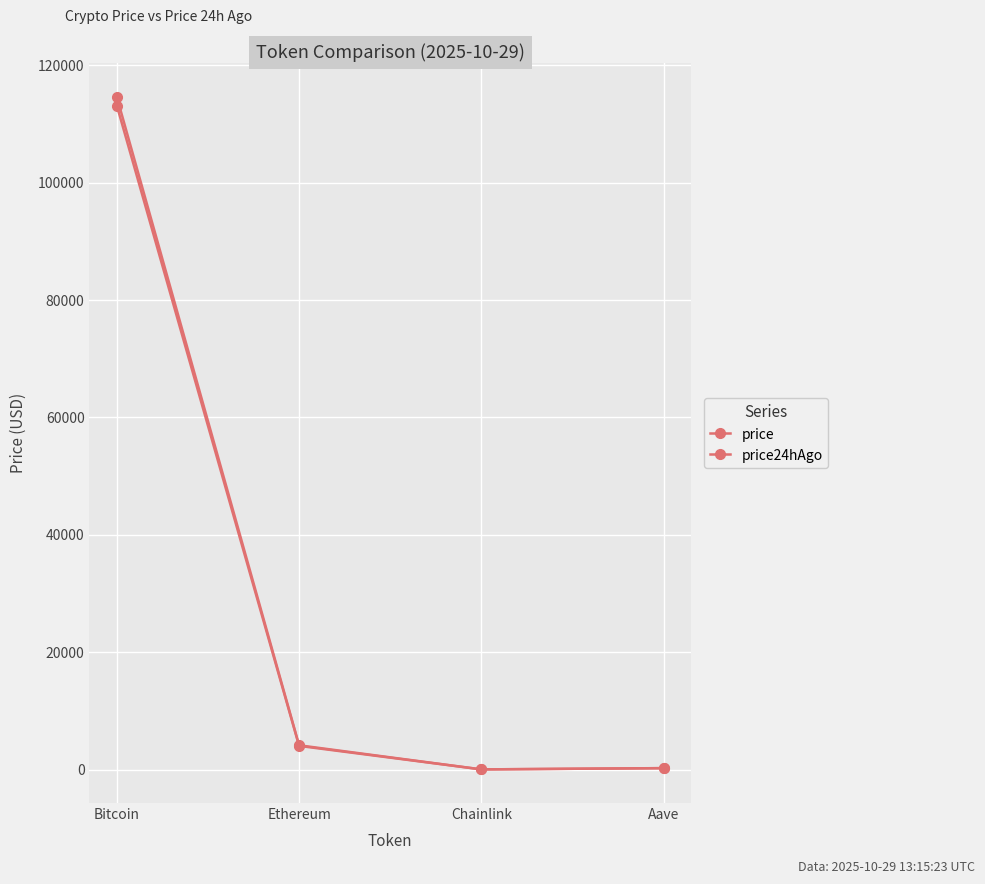

Which series has the largest total across all categories?

price24hAgo